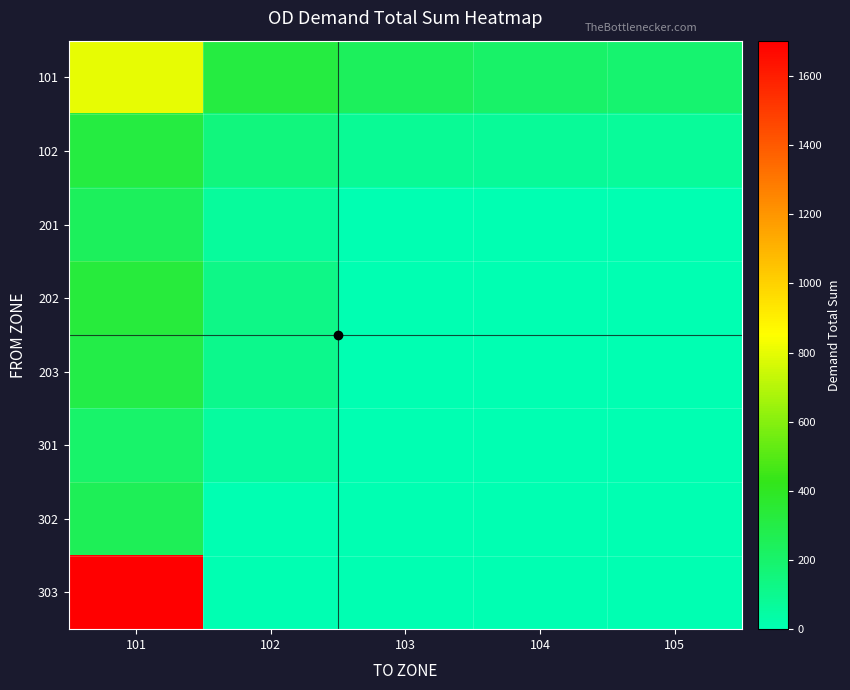

What is the total value across all series at 103?

331.1